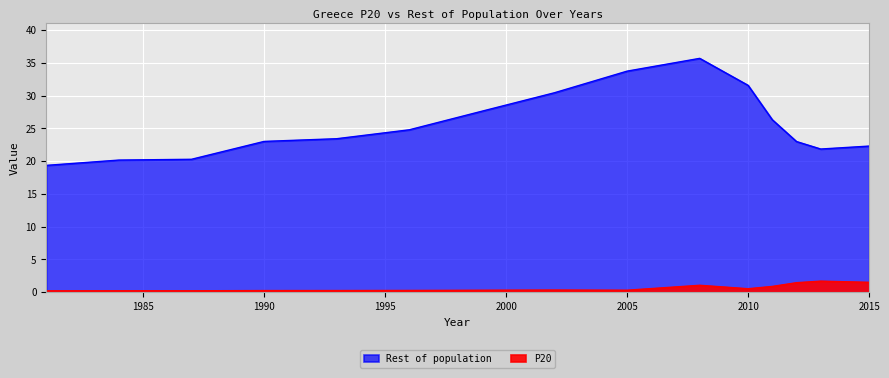

What is the value of the Rest of population point at the 8th from the left?

30.4